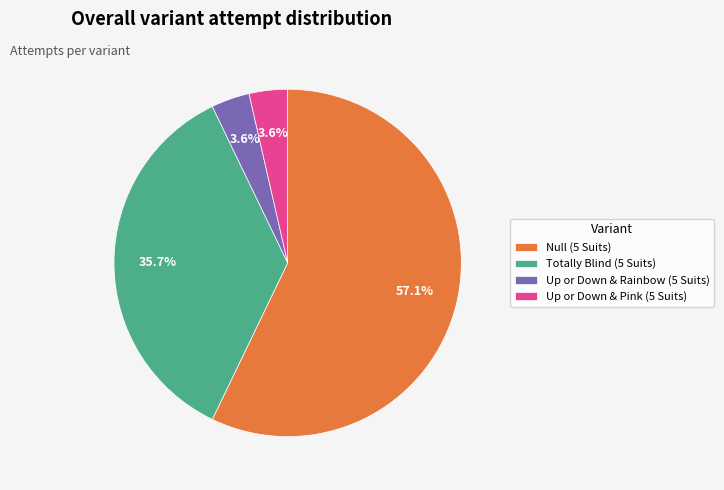

To the nearest percent, what is the average slice percentage?

25%